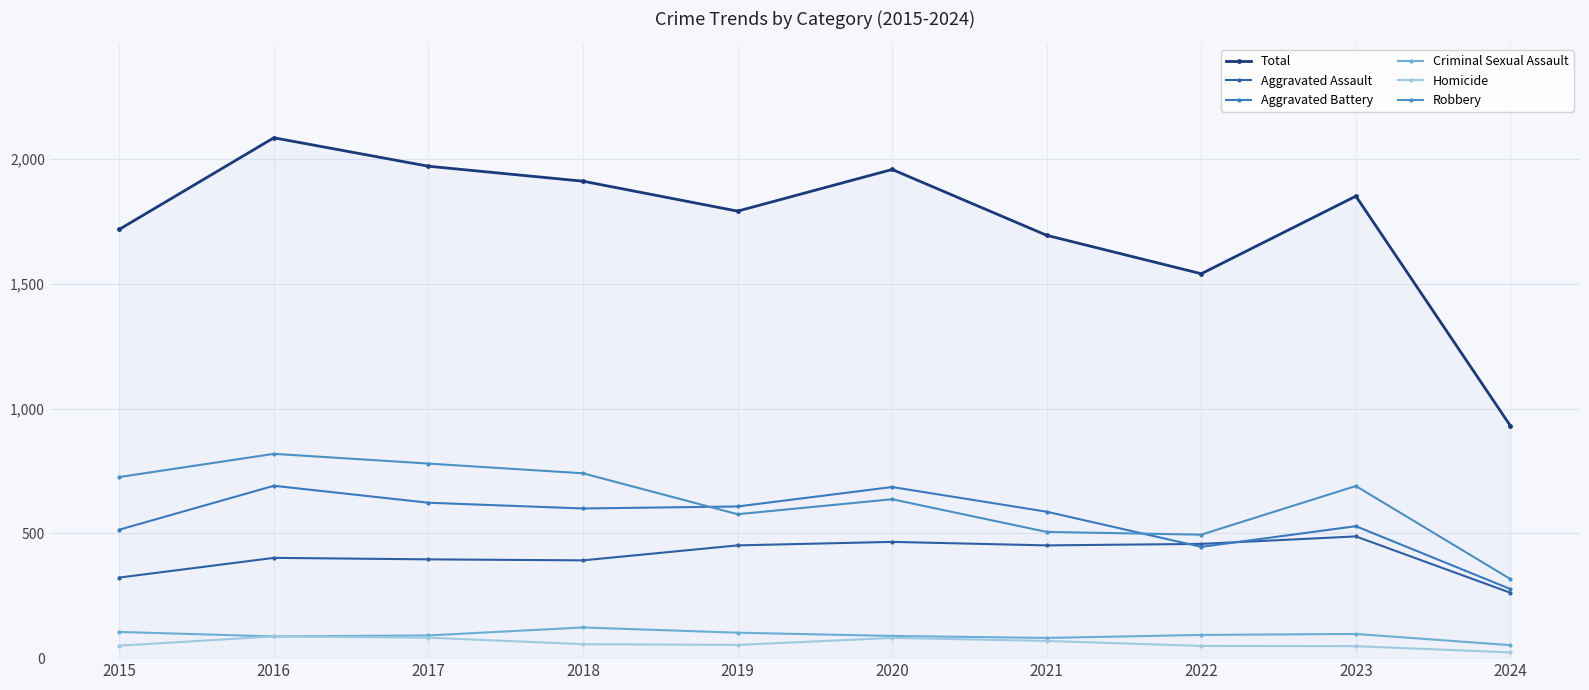

True or false: Aggravated Battery and Criminal Sexual Assault intersect in this chart.

False